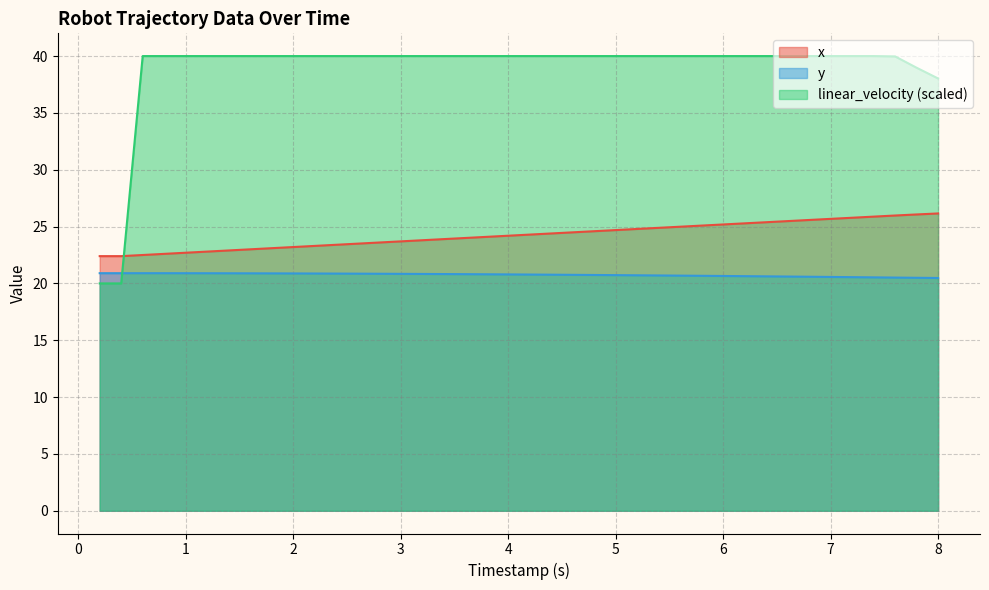

What are all the series names shown in the legend?

x, y, linear_velocity (scaled)